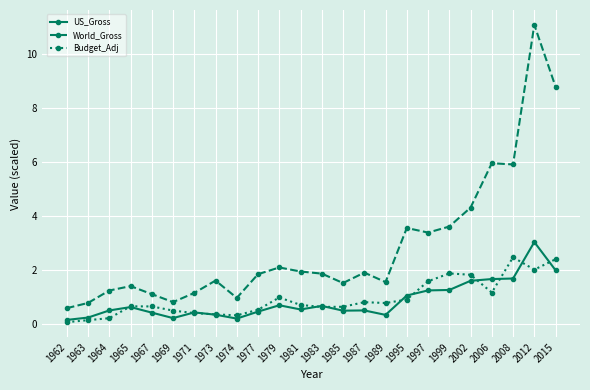

Where is US_Gross nearest to the value 1?

1995